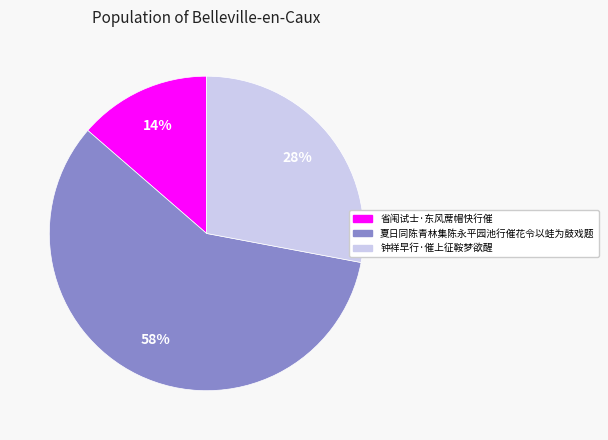

True or false: 省闱试士·东风蓆帽快行催 accounts for 14% of the total.

True